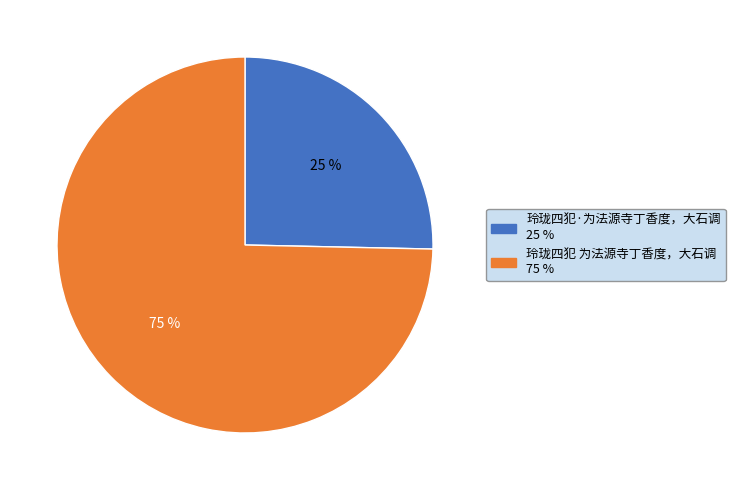

Rank the categories by value from lowest to highest.

玲珑四犯·为法源寺丁香度，大石调, 玲珑四犯 为法源寺丁香度，大石调